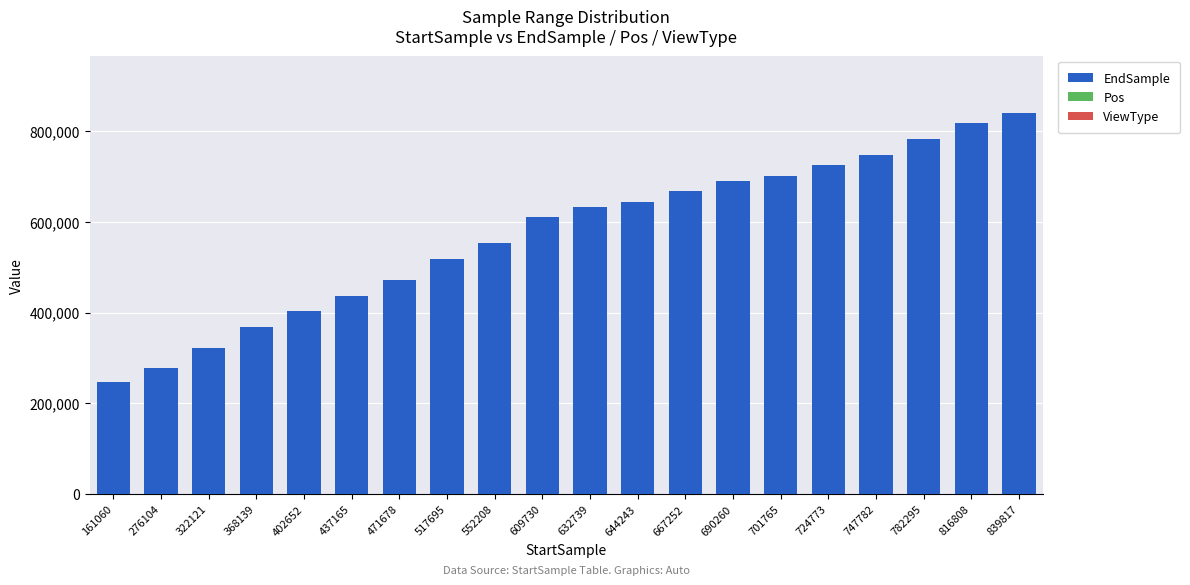

Reading left to right, extract all data points from this chart.

161060=246852	276104=277868	322121=322121	368139=368139	402652=402652	437165=437165	471678=471678	517695=517695	552208=552208	609730=609730	632739=632739	644243=644243	667252=667252	690260=690260	701765=701765	724773=724773	747782=747782	782295=782295	816808=816808	839817=839817